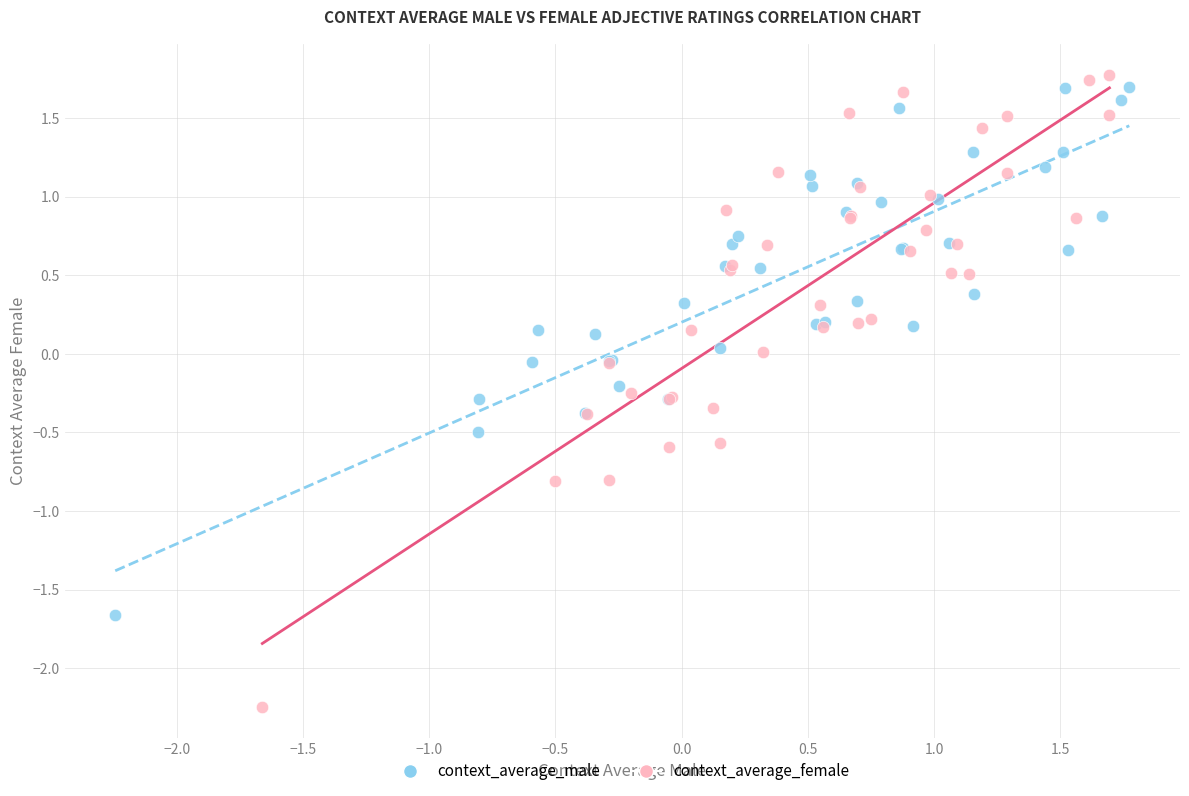

Which series has the largest Y range (max minus min)?

context_average_female